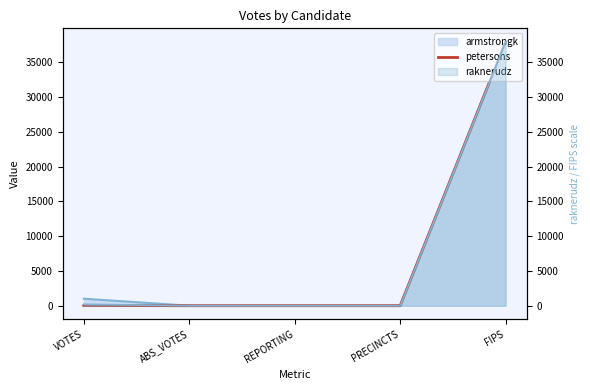

Is it true that the value at FIPS is 38001?

True